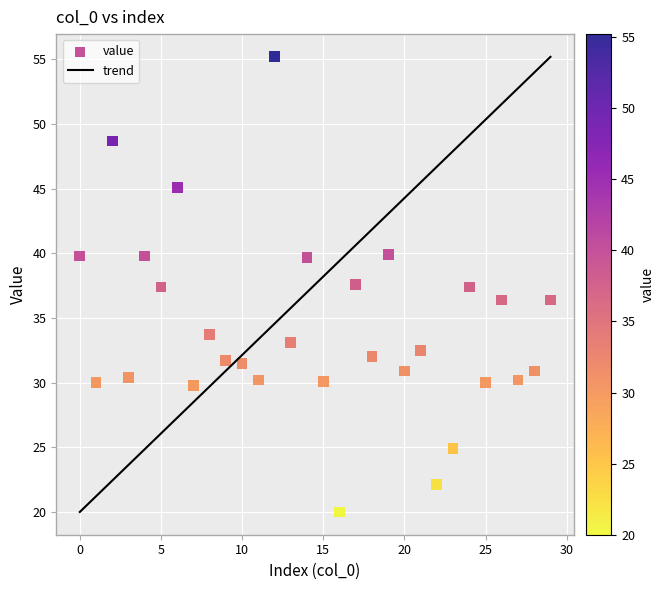

What is the range of Y values (max minus min)?

35.2